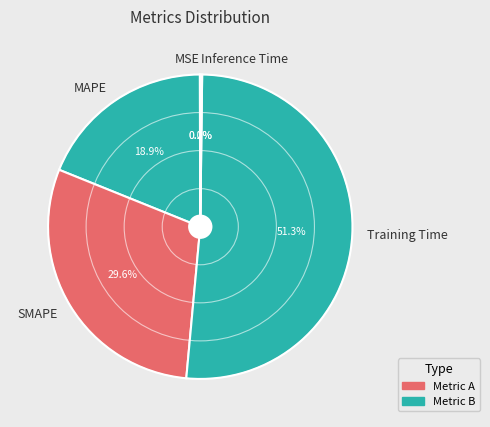

Which slice is the largest?

Training Time